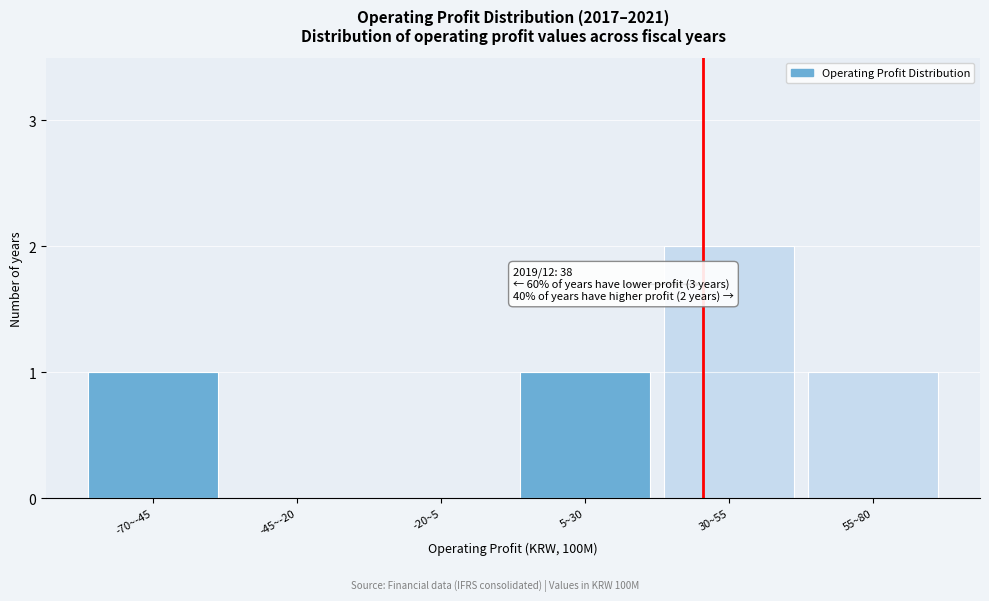

Reading right to left, transcribe all the data shown in this chart.

55~80=1	30~55=2	5~30=1	-20~5=0	-45~-20=0	-70~-45=1